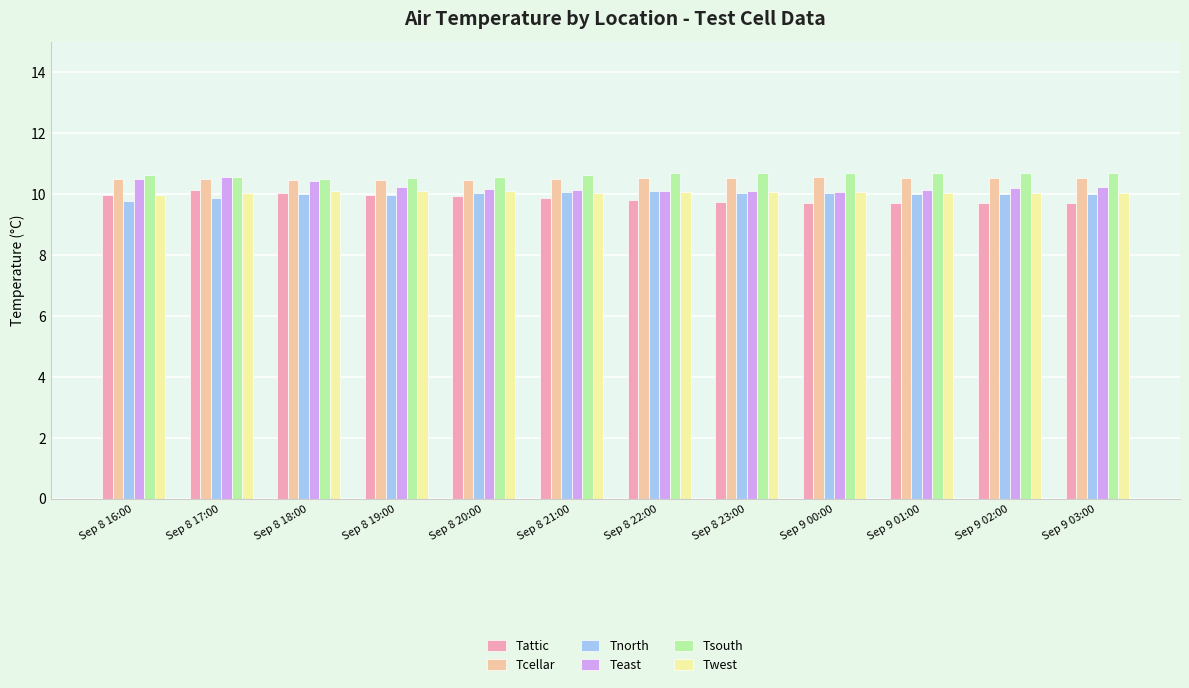

What is the approximate value of Teast at Sep 8 21:00?

10.1